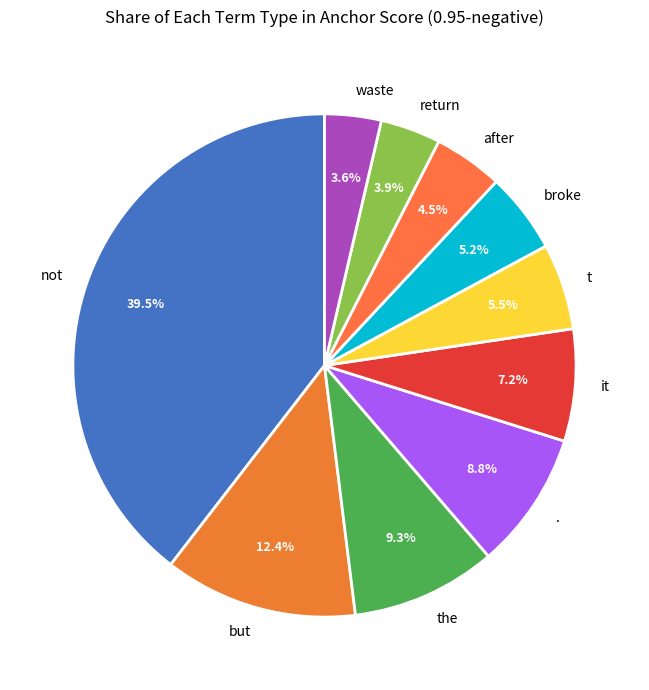

How much of the chart is everything except t?

94.5%